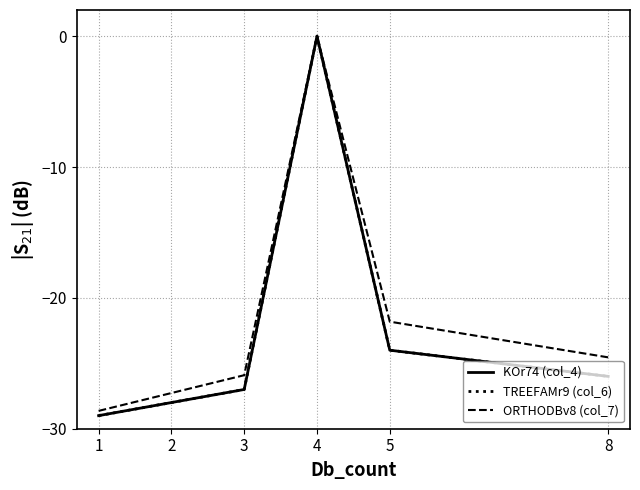

Does the chart have visible grid lines?

Yes